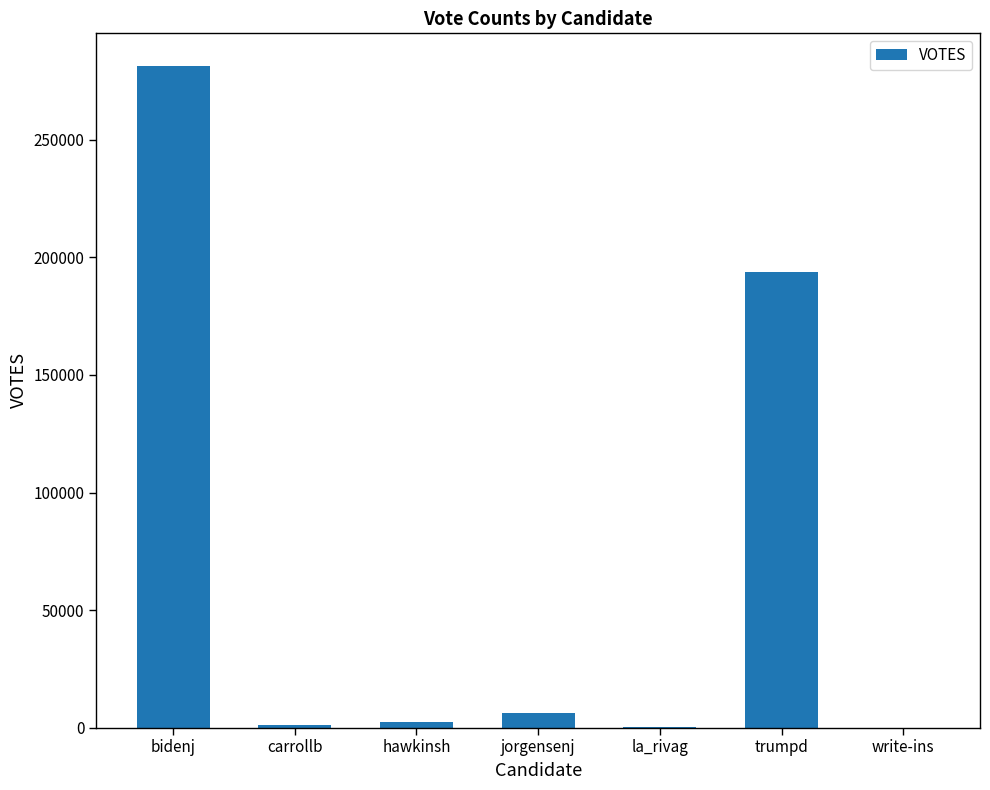

How many categories are shown in the chart?

7